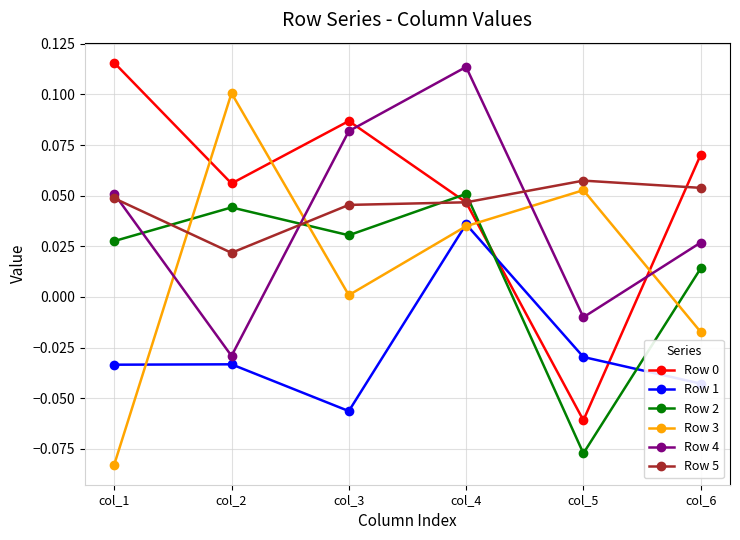

Is the value of Row 4 at col_1 greater than the value of Row 0 at col_6?

No